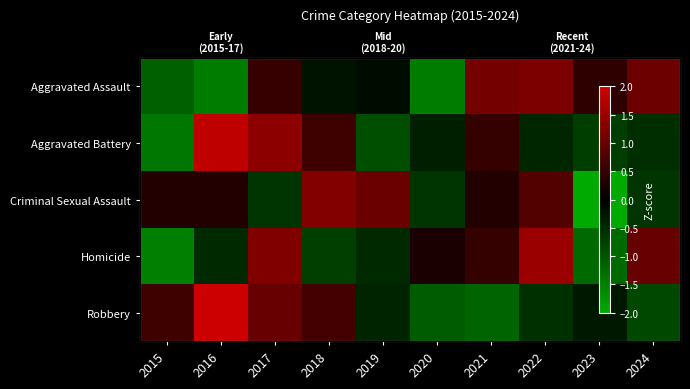

How many data points does each series have?

10